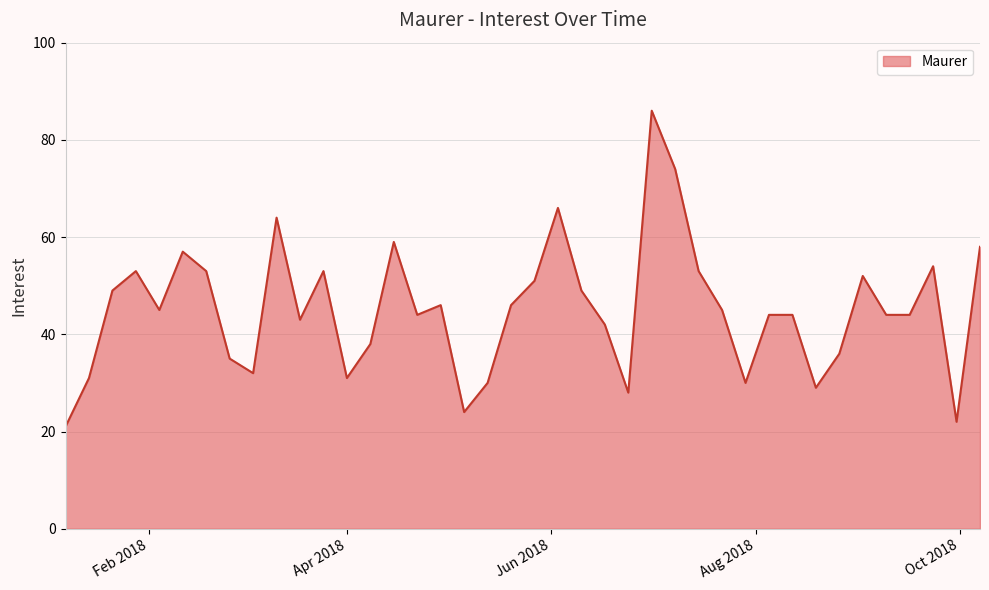

What is the difference between the maximum and minimum values?

65